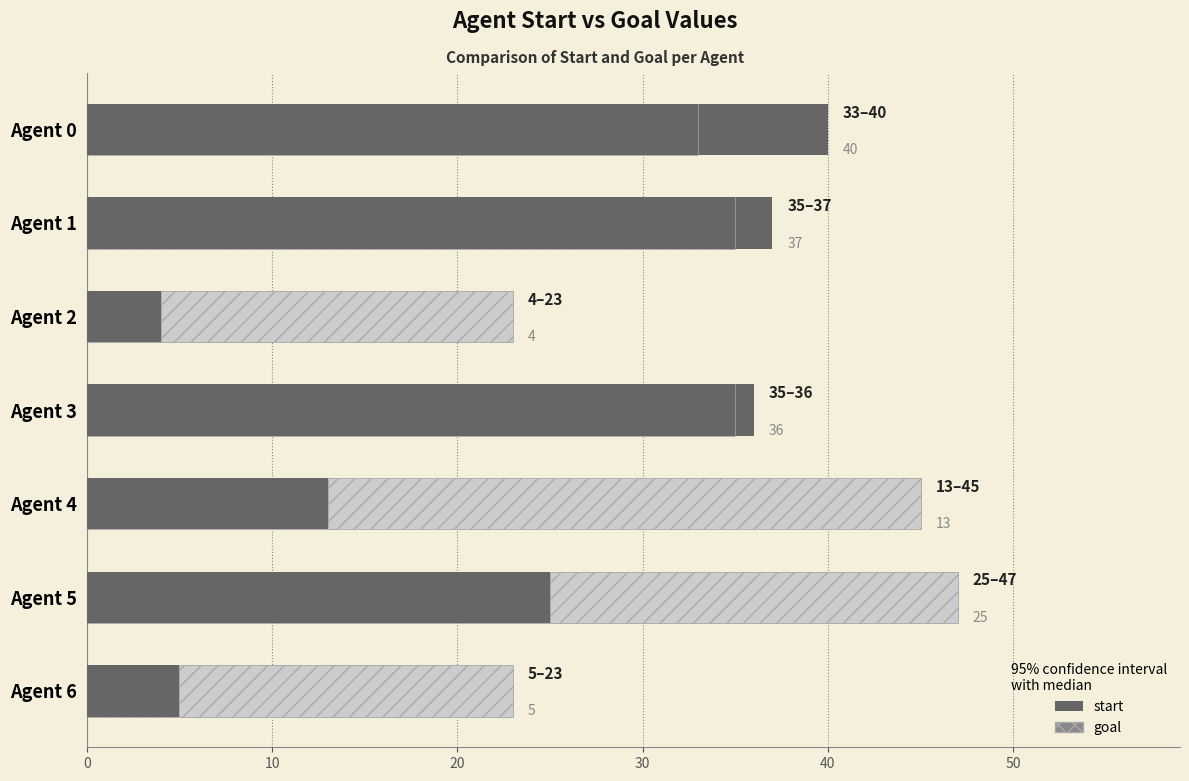

What is the value of the goal bar at the 6th from the left?

47